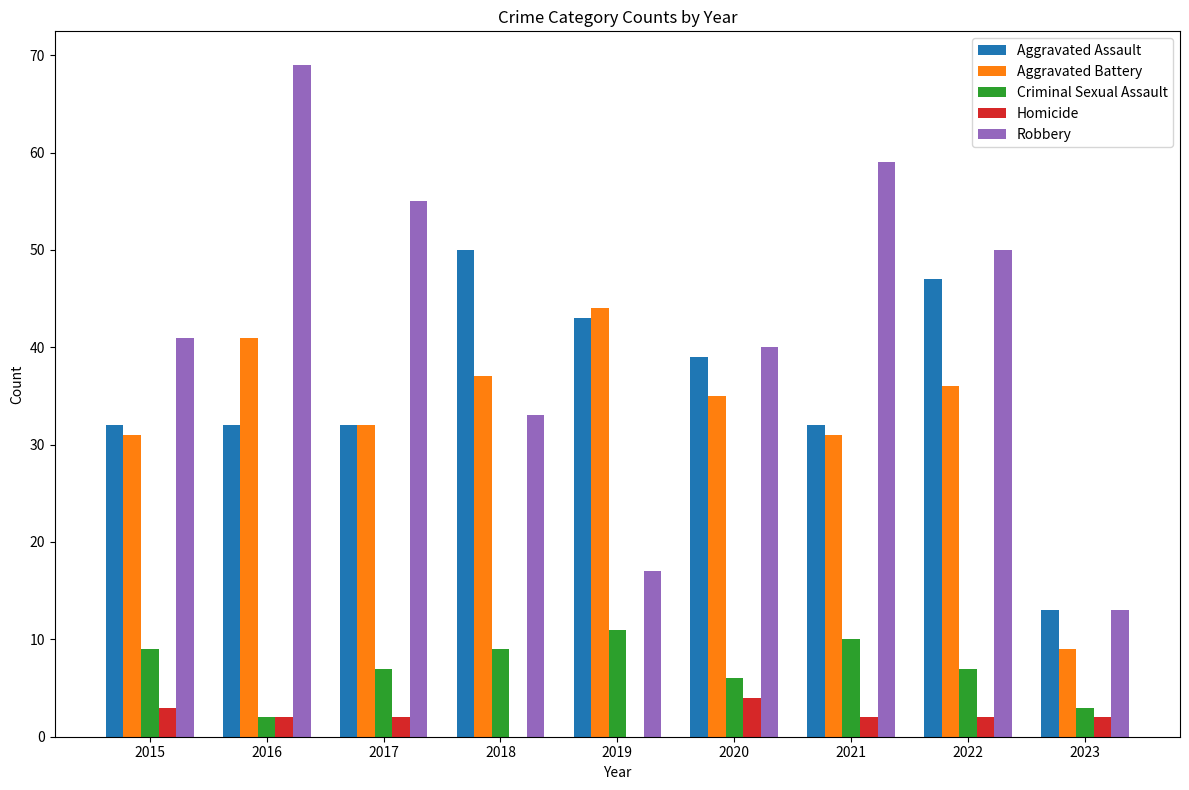

What is the sum of the Robbery values at 2018 and 2019?

50